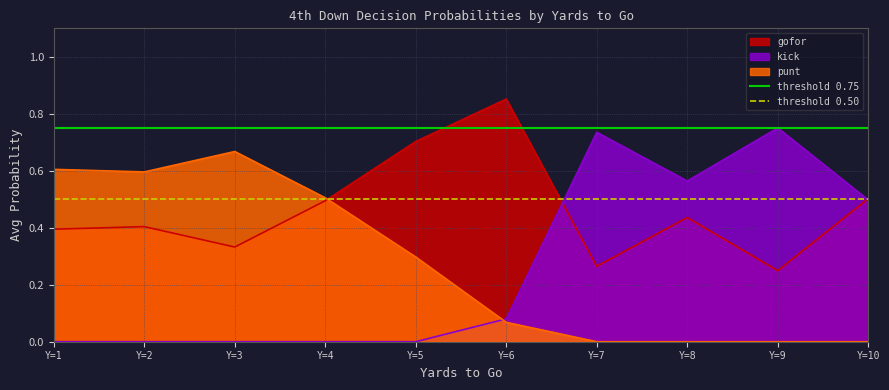

Which category has the highest value in the gofor series?

Y=6